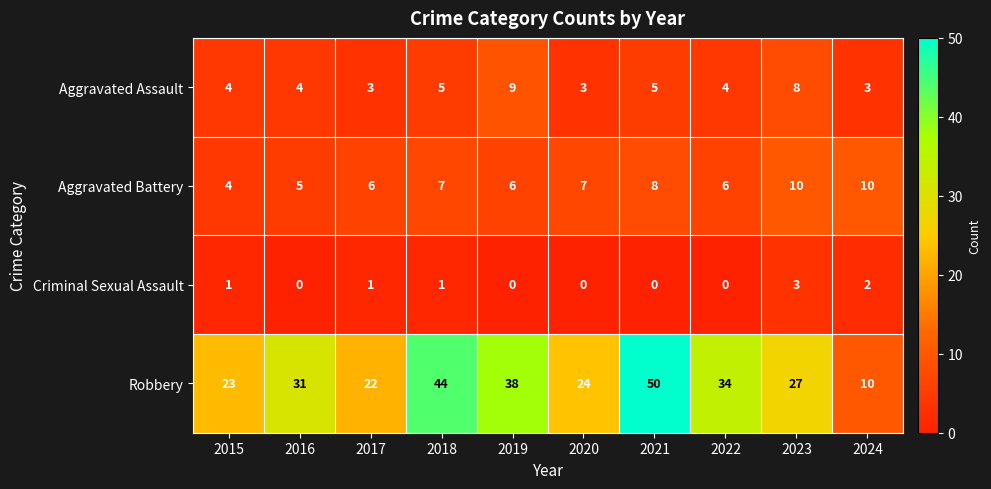

At 2018, list the series in order from largest to smallest.

Robbery, Aggravated Battery, Aggravated Assault, Criminal Sexual Assault